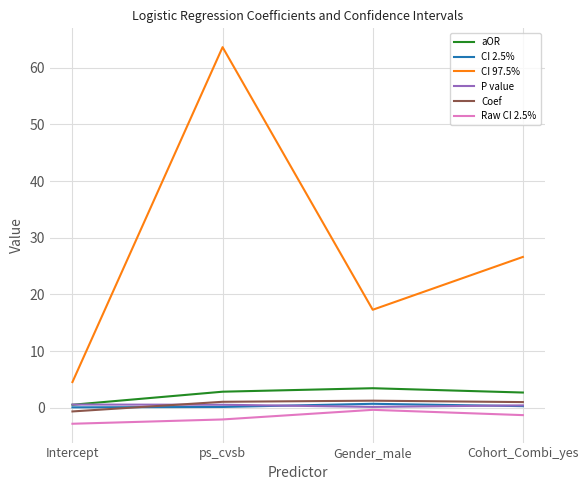

At which category is the sum across all series the highest?

ps_cvsb